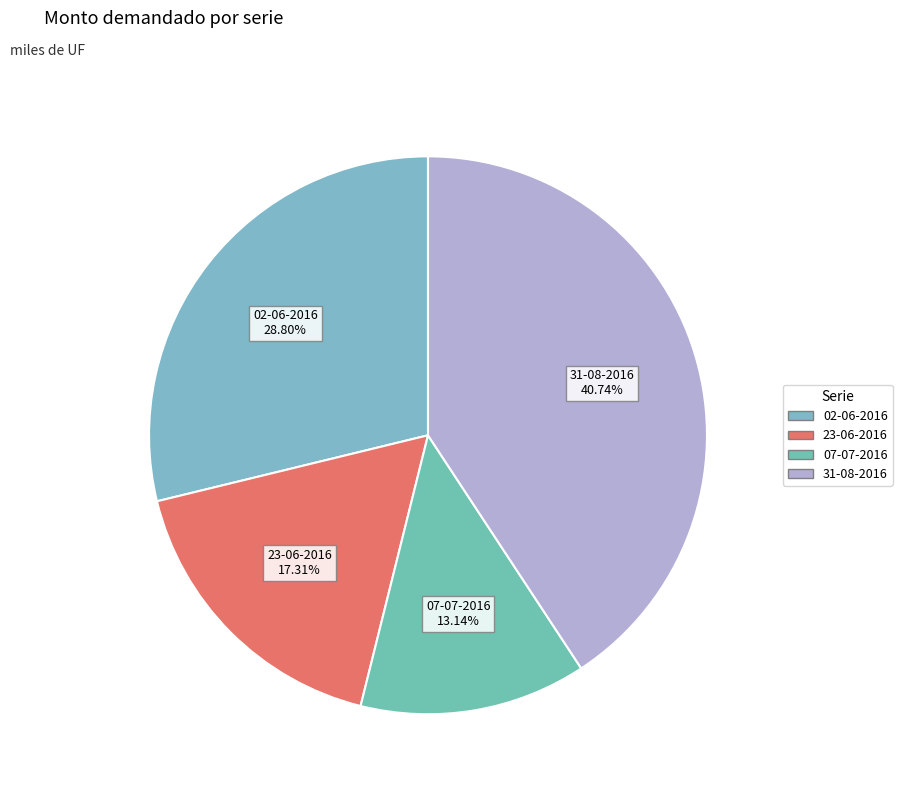

Which slice is the largest?

31-08-2016